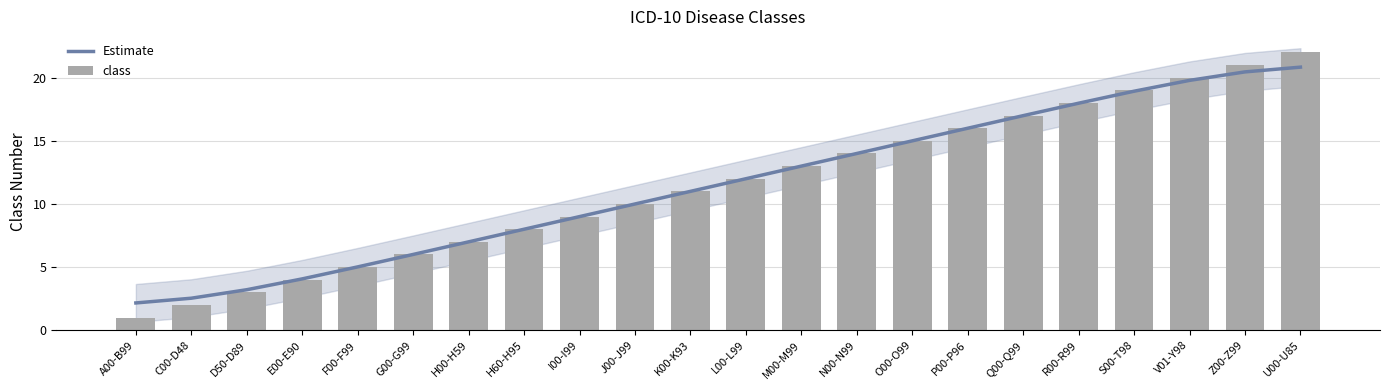

Which series changed the most between D50-D89 and Z00-Z99?

class